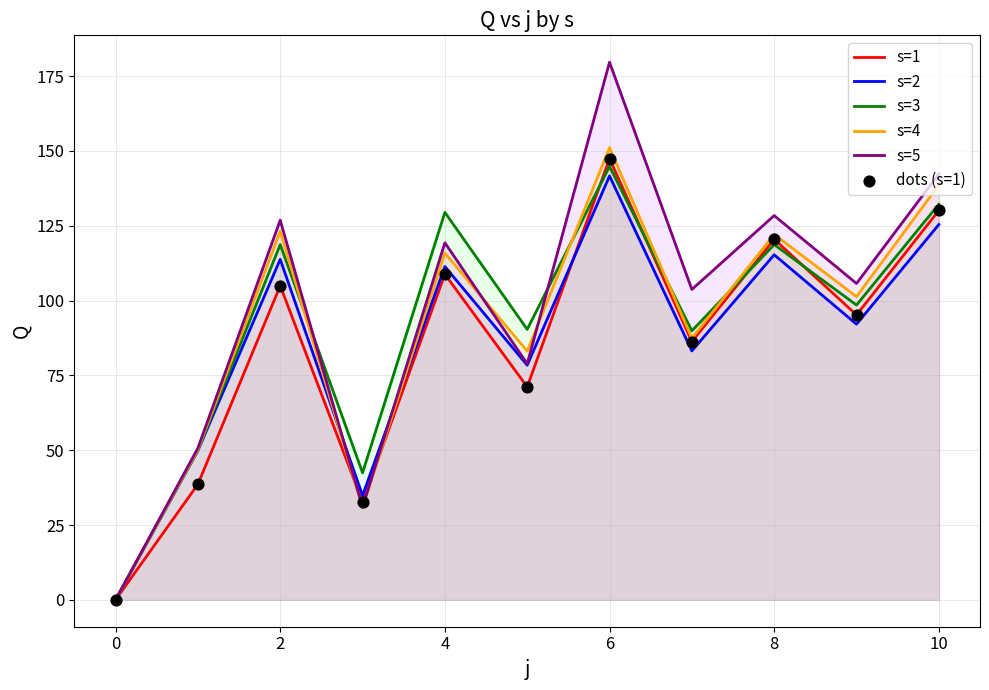

What are all the series names shown in the legend?

s=1, s=2, s=3, s=4, s=5, dots (s=1)